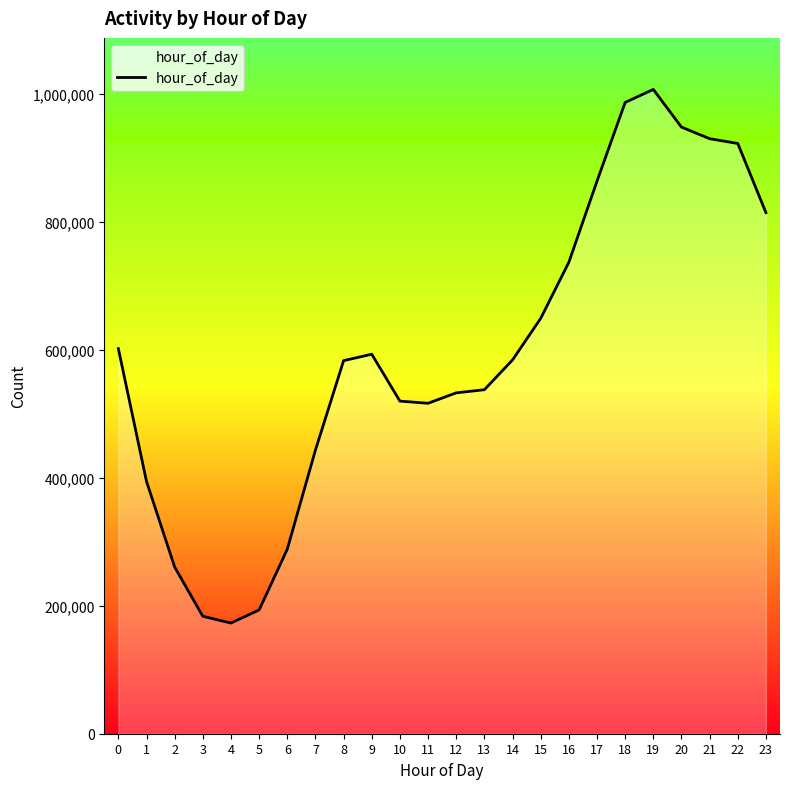

What is the average value?

594603